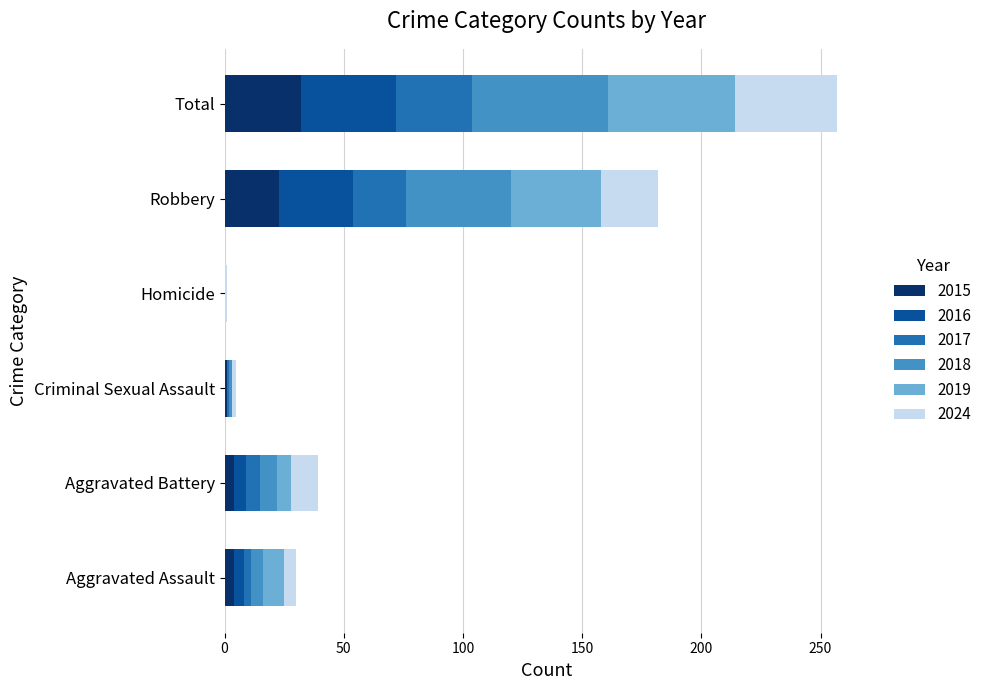

At which label does 2015 reach its peak?

Total